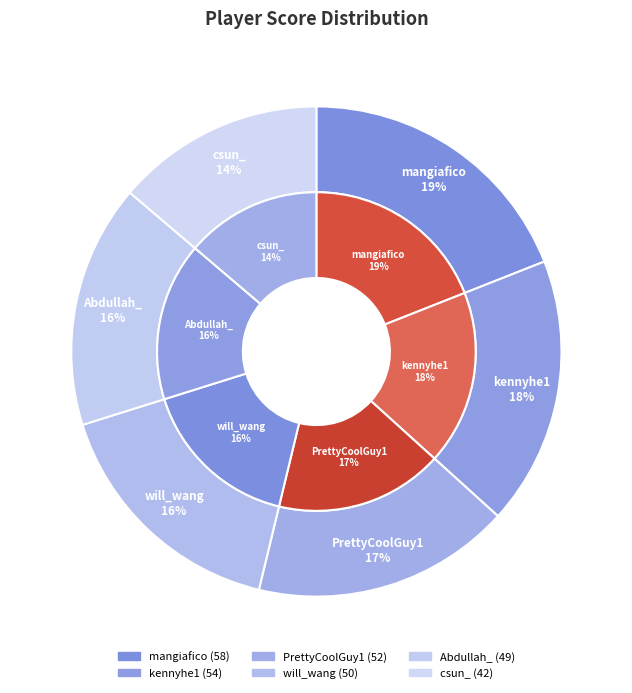

Does any single category account for the majority?

No